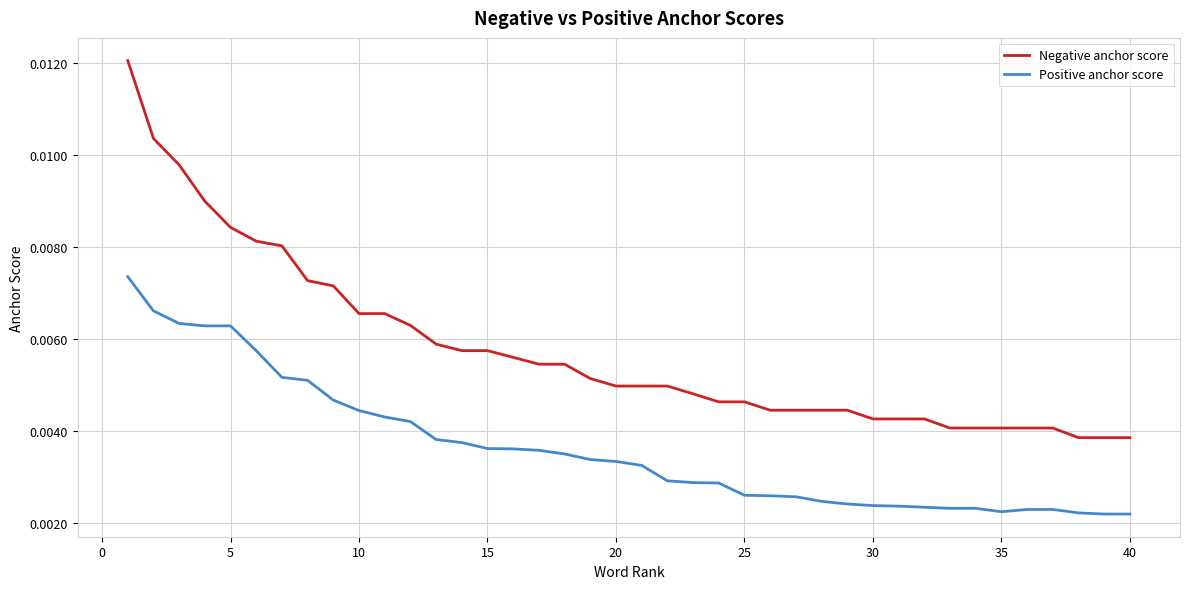

Rank the series by their maximum value, from highest to lowest.

Negative anchor score, Positive anchor score